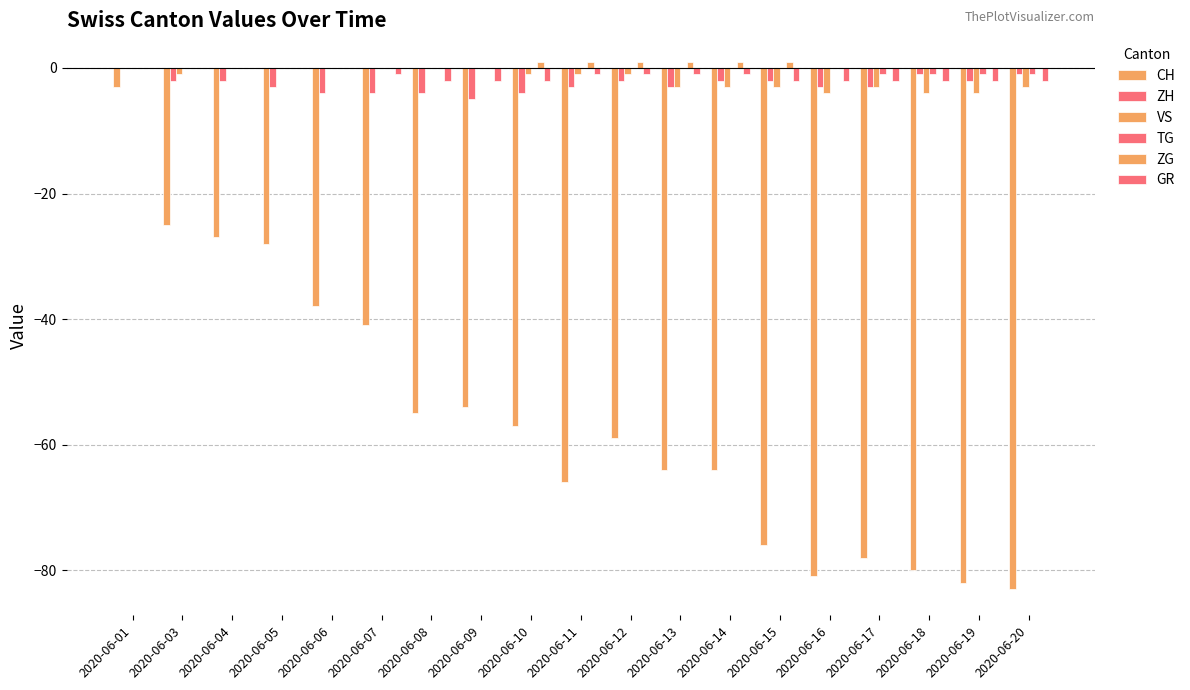

List the series in order of their peak value, highest first.

ZG, ZH, VS, TG, GR, CH